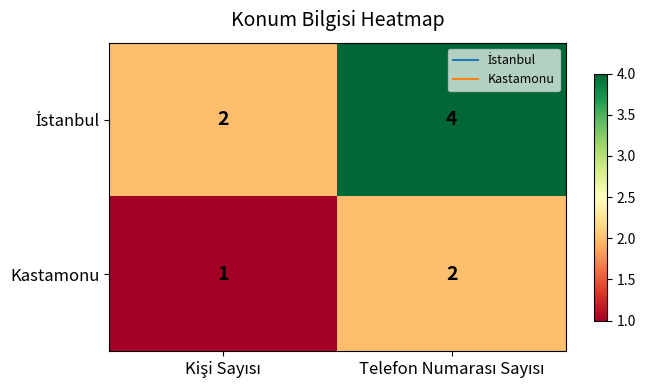

What is the greatest value displayed?

4